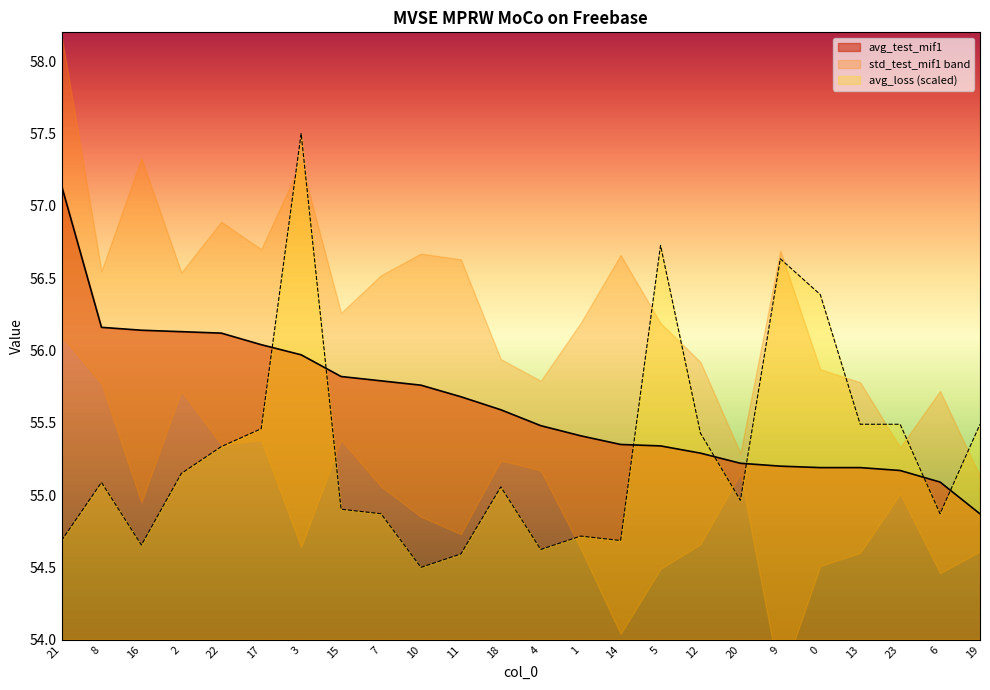

What is the maximum value shown in the chart?

57.5